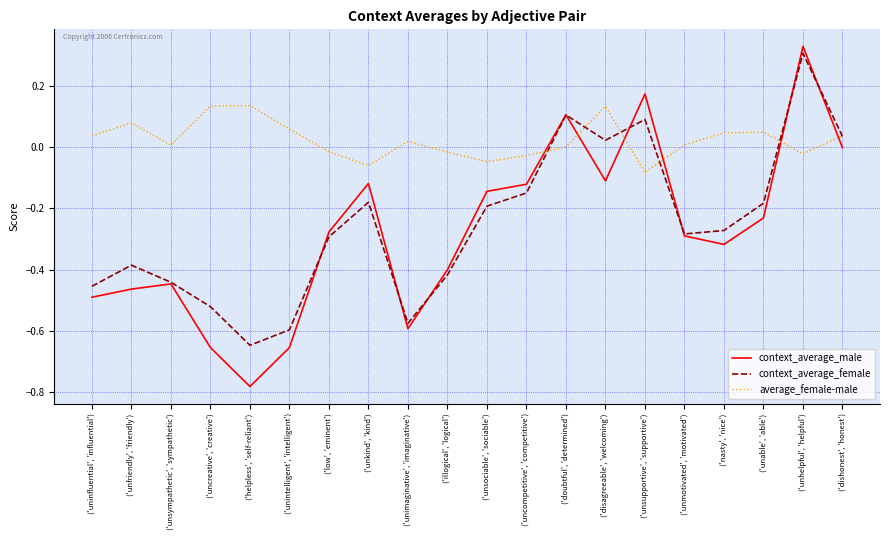

At which category does the chart reach its minimum across all series?

('helpless', 'self-reliant')